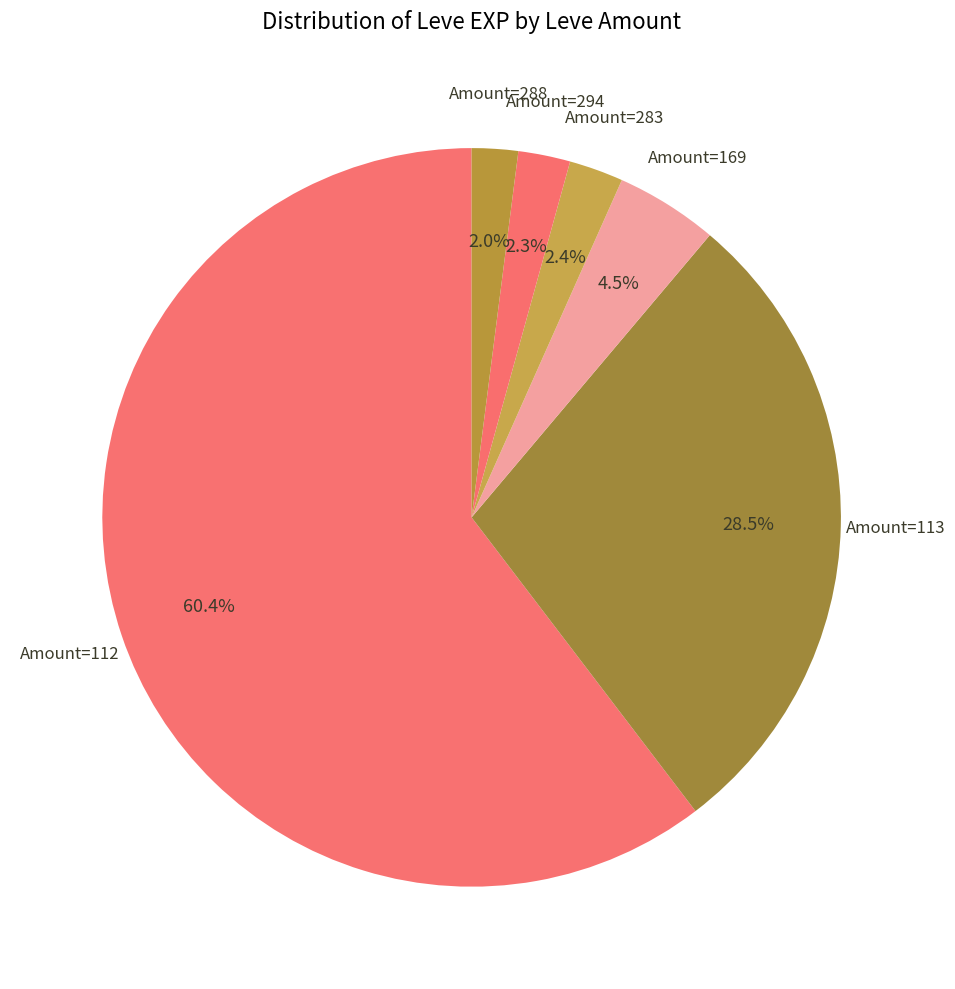

Which has a higher value, Amount=112 or Amount=113?

Amount=112